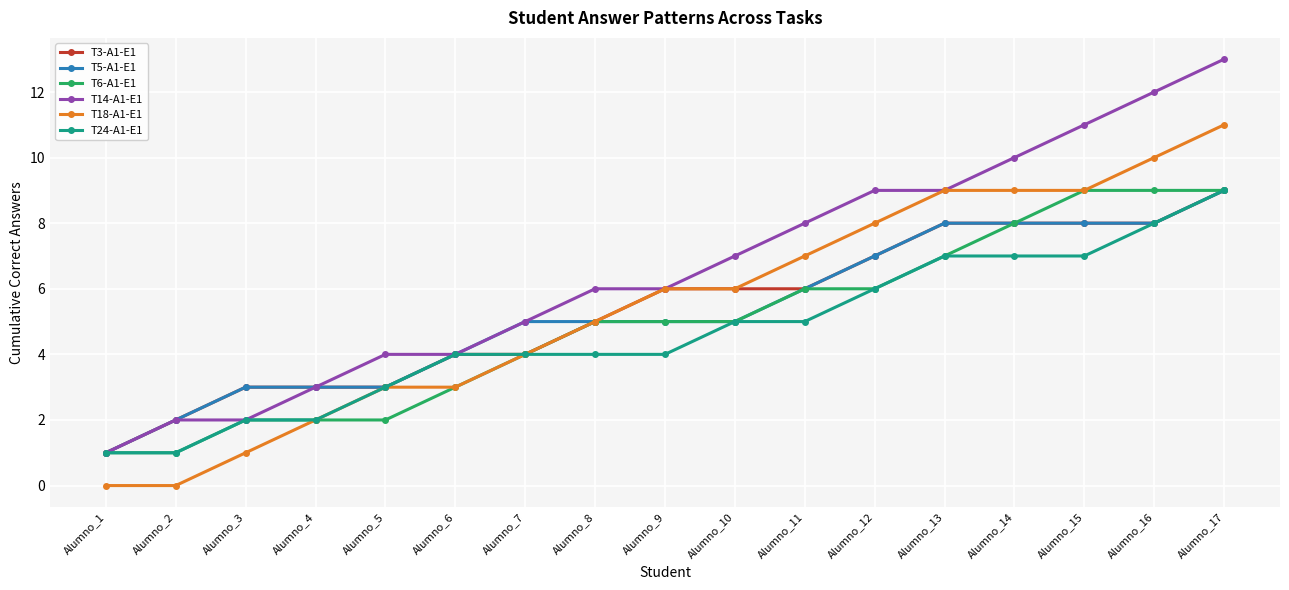

Which category has the highest value in the T24-A1-E1 series?

Alumno_17